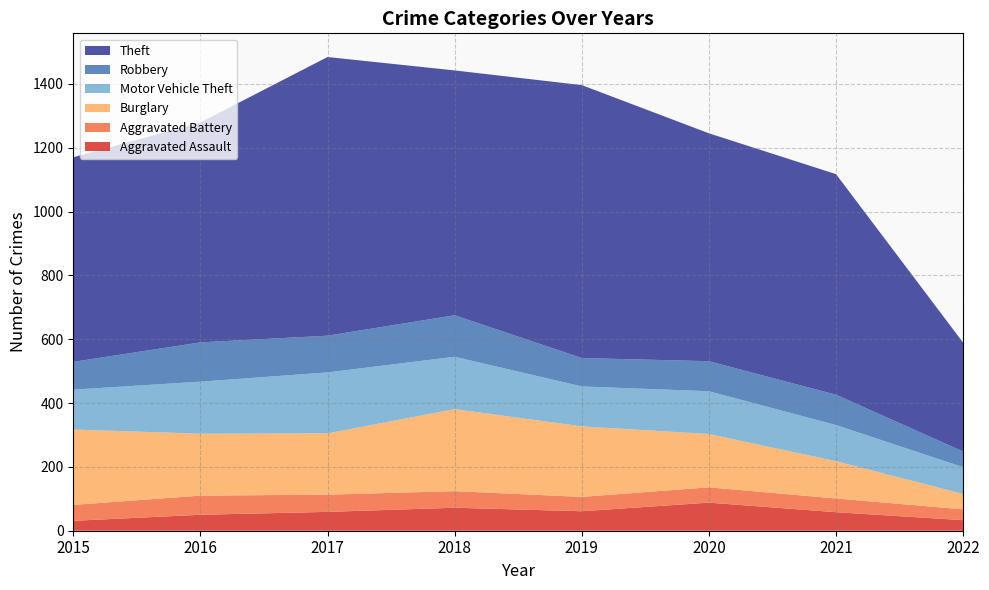

Reading left to right, transcribe all the data shown in this chart.

Aggravated Assault: 31	50	59	72	61	88	58	33
Aggravated Battery: 50	60	54	52	45	48	43	34
Burglary: 236	194	192	257	221	167	117	48
Motor Vehicle Theft: 125	163	191	164	125	134	113	84
Robbery: 87	123	115	130	89	94	95	49
Theft: 641	689	873	767	855	714	691	341